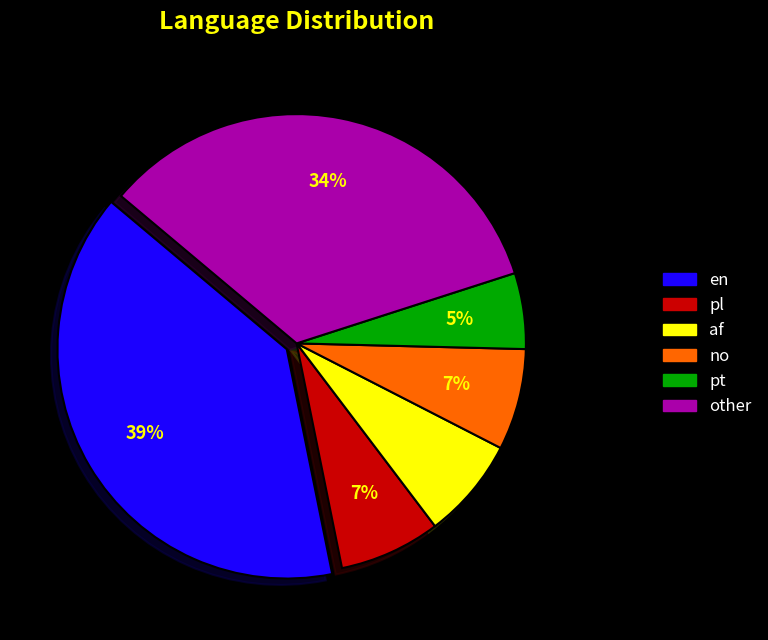

Count the number of slices in the pie.

6